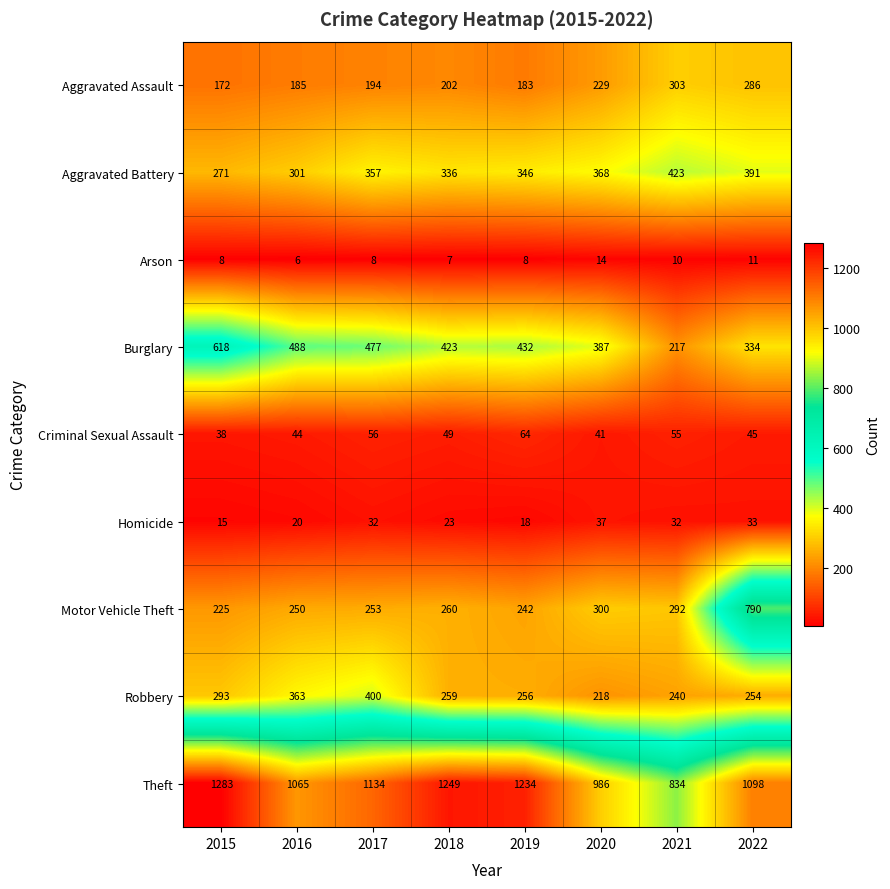

The Theft series shows 336 at 2017. True or false?

False